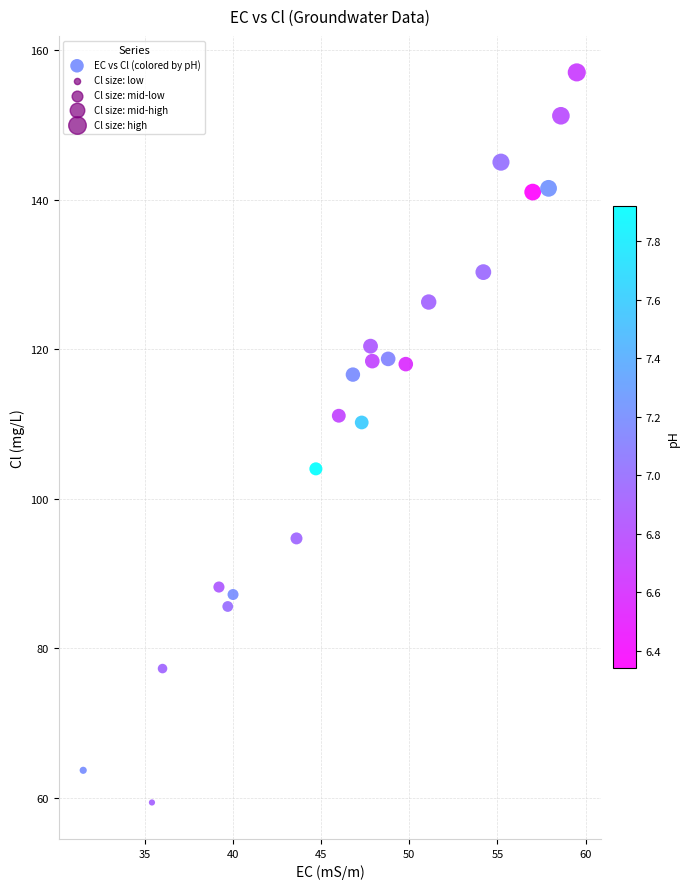

What is the range of X values (max minus min)?

28.0